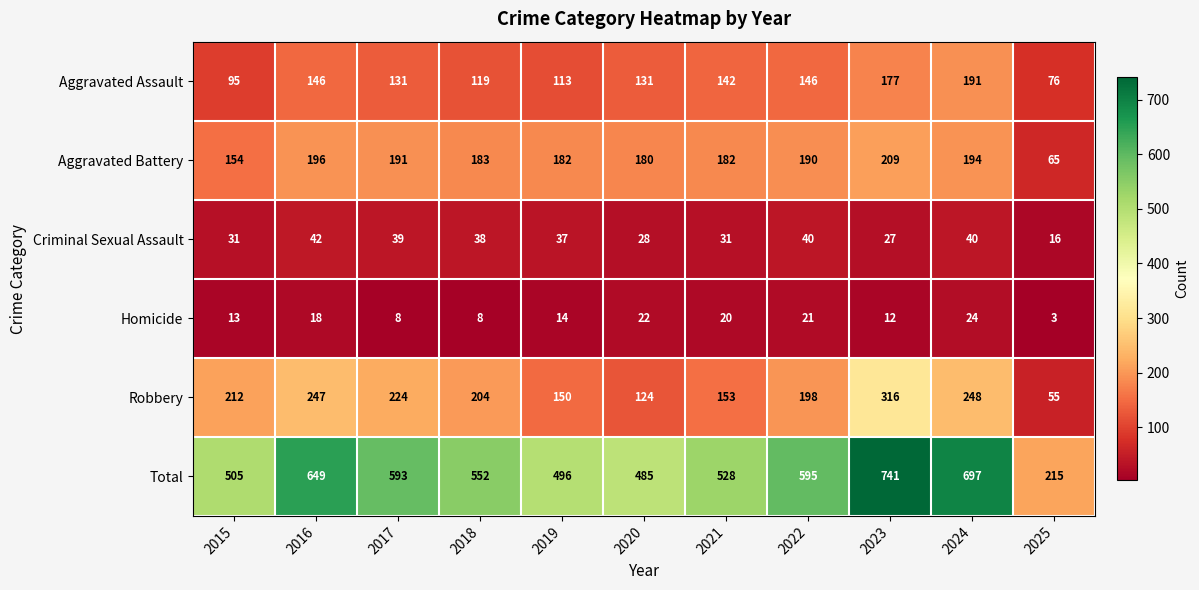

How many data points in Total are less than 552?

5